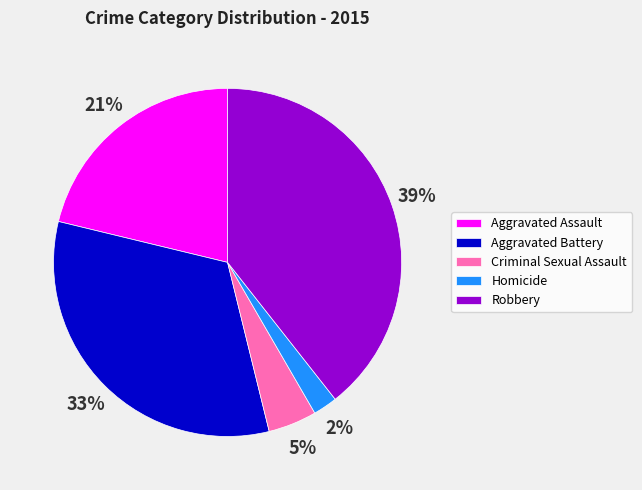

Which has a higher value, Criminal Sexual Assault or Aggravated Battery?

Aggravated Battery